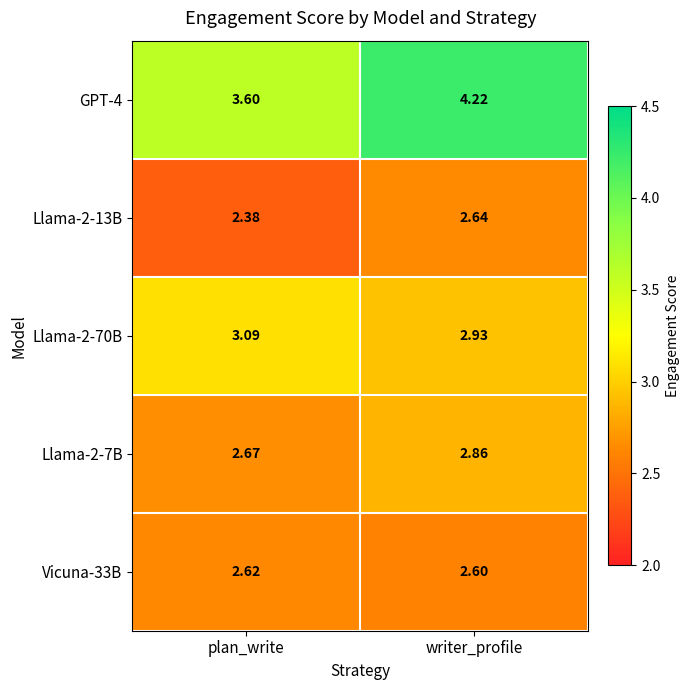

Which category has the lowest value in the Llama-2-13B series?

plan_write